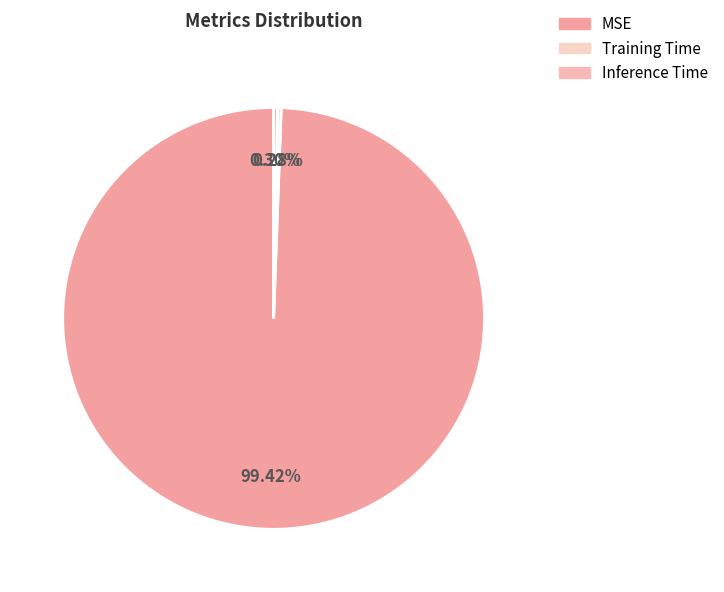

To the nearest percent, what is the difference between the Training Time and MSE slice percentages?

99%